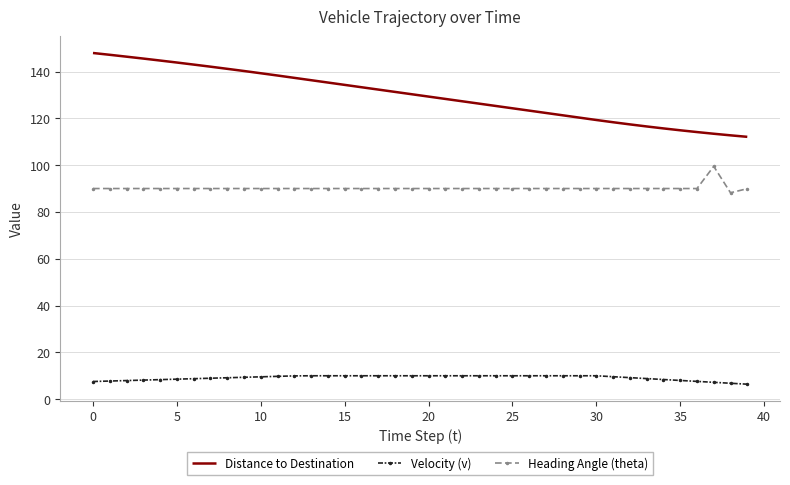

Rank the series by their maximum value, from lowest to highest.

Velocity (v), Heading Angle (theta), Distance to Destination